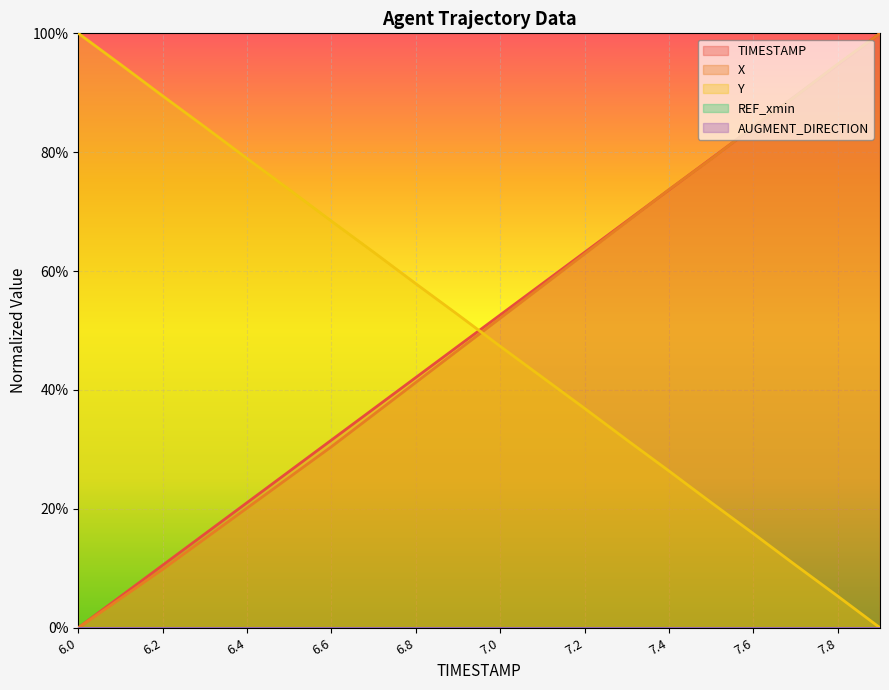

What position from the right is 6.5?

15